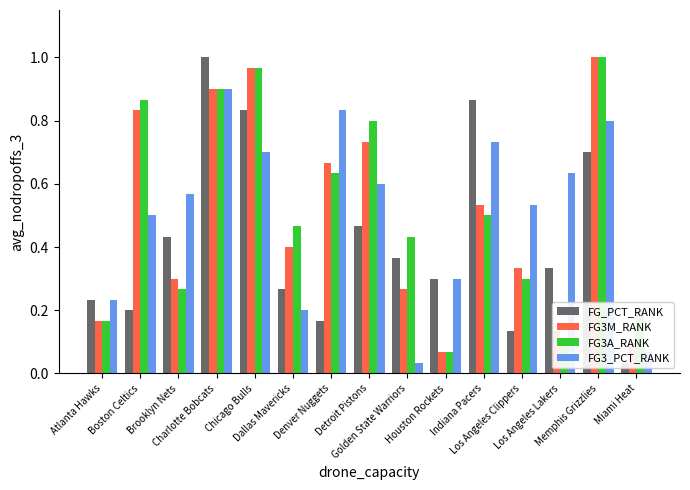

What is the sum of the FG_PCT_RANK values at Indiana Pacers and Houston Rockets?

1.2